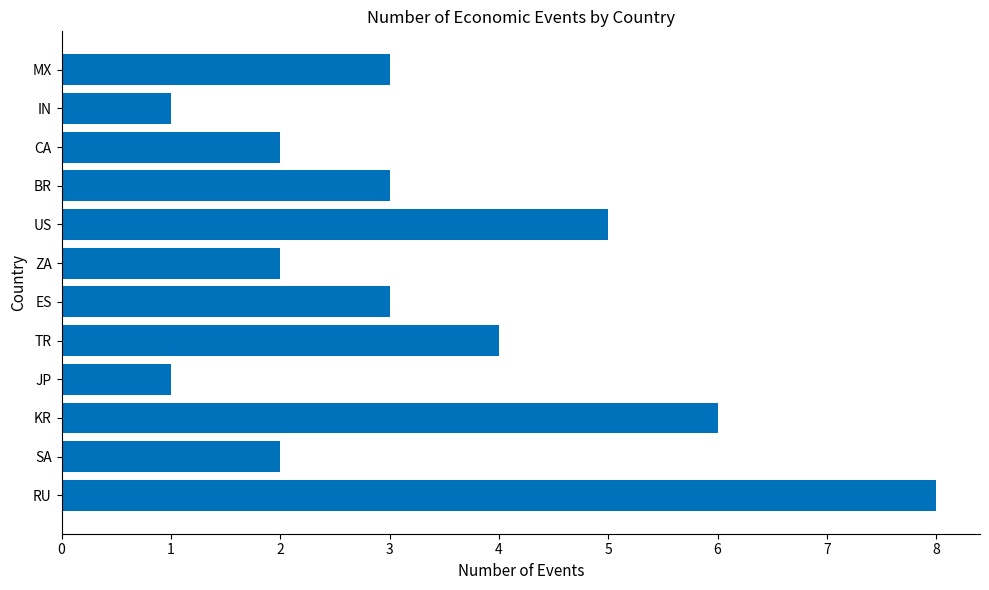

Are the bars horizontal?

Yes